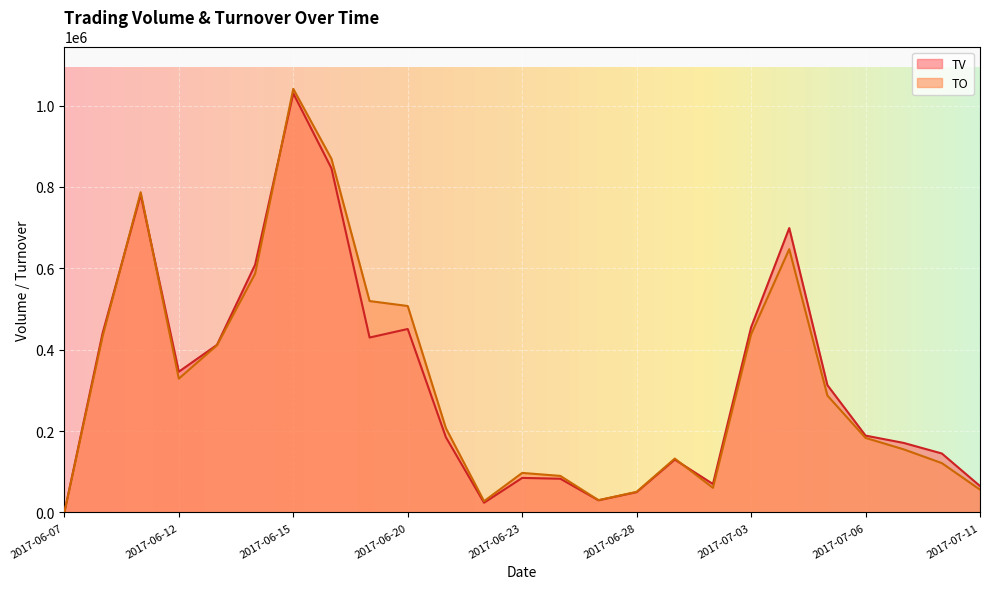

The value of TO at 2017-06-28 is 50800. True or false?

True